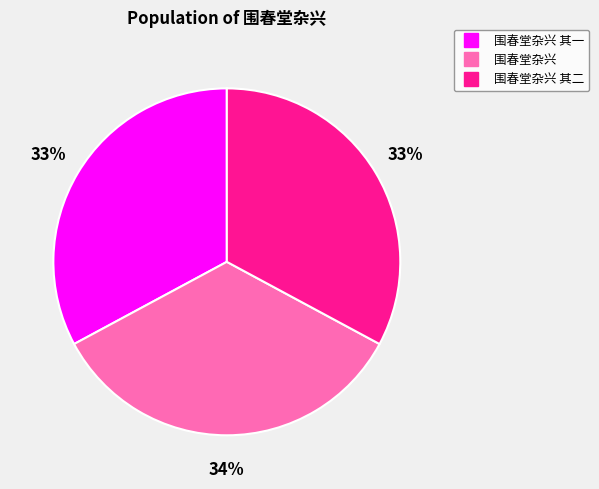

To the nearest percent, what is the difference between the largest and smallest slice percentages?

1%